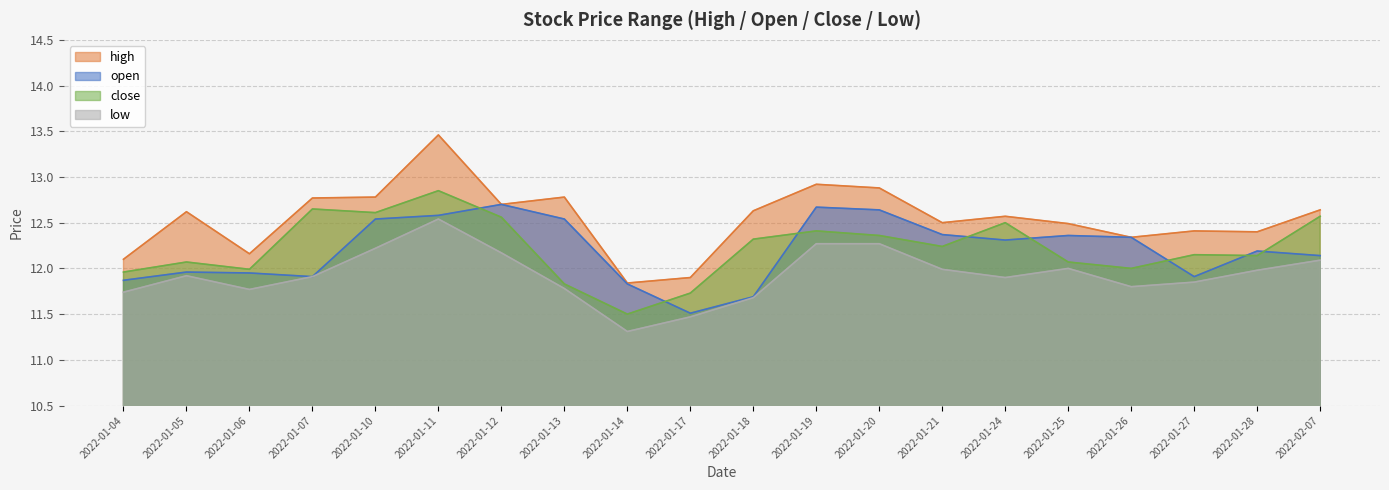

Which has a higher value, 2022-01-14 or 2022-01-27?

2022-01-27